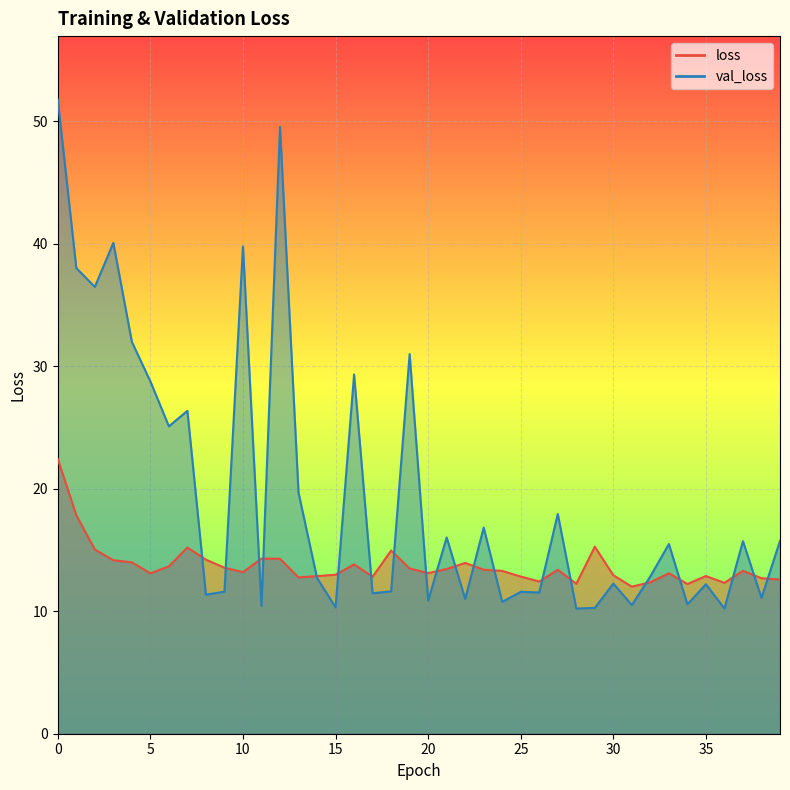

Reading left to right, what are all the values shown in this chart?

loss: 22.4	17.8	15.0	14.2	14.0	13.1	13.7	15.2	14.2	13.6	13.2	14.3	14.3	12.8	12.9	13.0	13.8	12.8	15.0	13.5	13.1	13.5	13.9	13.4	13.3	12.8	12.4	13.4	12.2	15.3	12.9	12.0	12.4	13.1	12.2	12.9	12.3	13.3	12.7	12.6
val_loss: 51.8	38.0	36.5	40.1	32.0	28.8	25.1	26.4	11.4	11.6	39.8	10.4	49.6	19.7	12.7	10.3	29.3	11.5	11.6	31.0	10.9	16.0	11.0	16.8	10.8	11.6	11.5	17.9	10.2	10.3	12.3	10.5	12.8	15.5	10.6	12.2	10.2	15.7	11.1	15.7